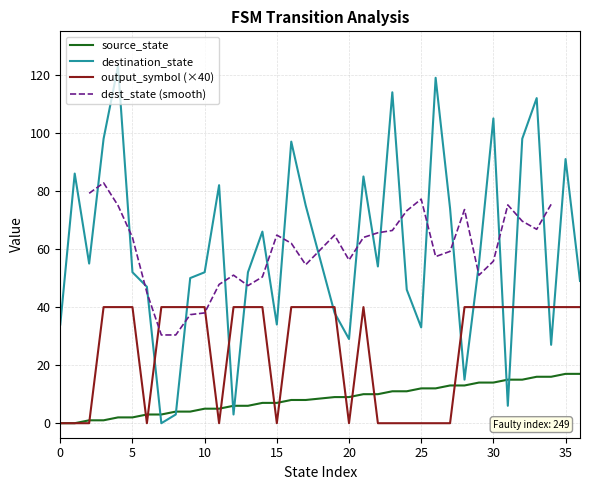

Where is destination_state nearest to the value 61?

14